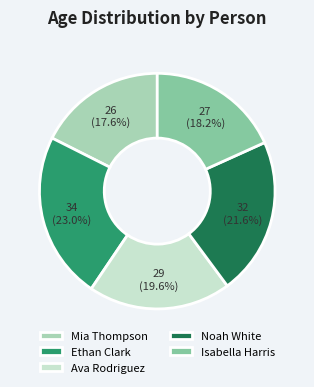

What percentage do Noah White and Ethan Clark together represent?

44.6%